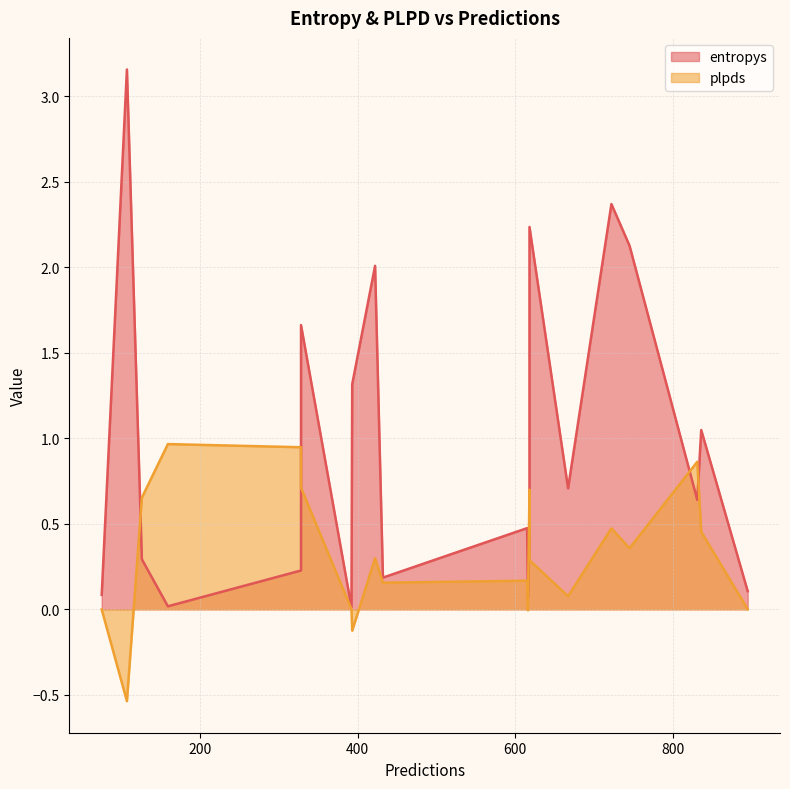

What is the highest value of the plpds series?

1.0